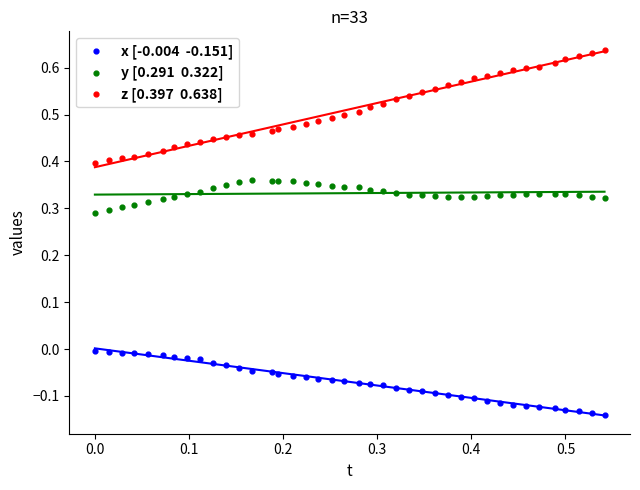

Count the number of points in this scatter plot.

120